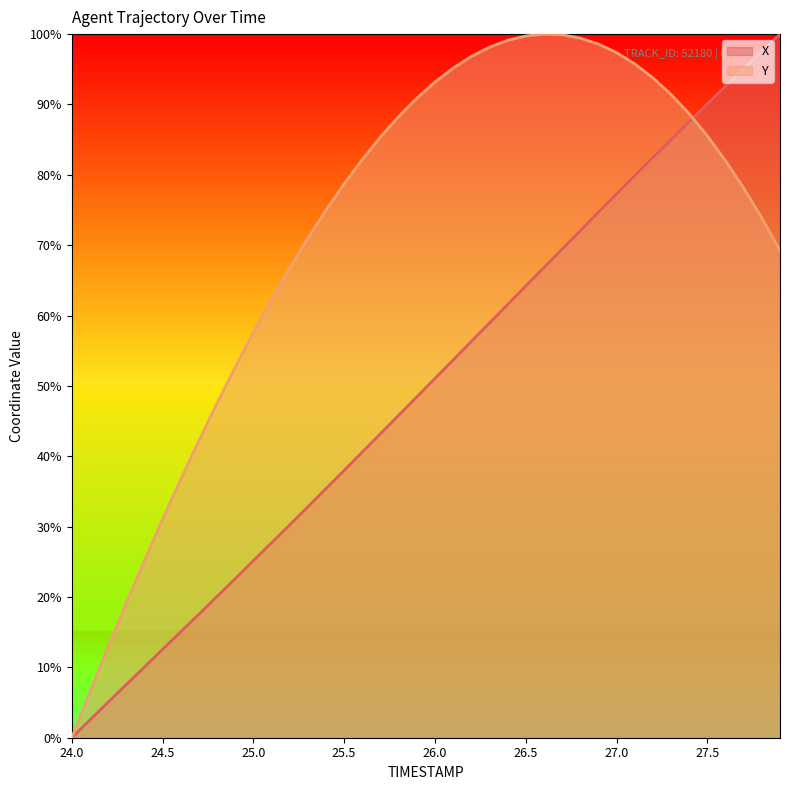

What are all the series names shown in the legend?

X, Y